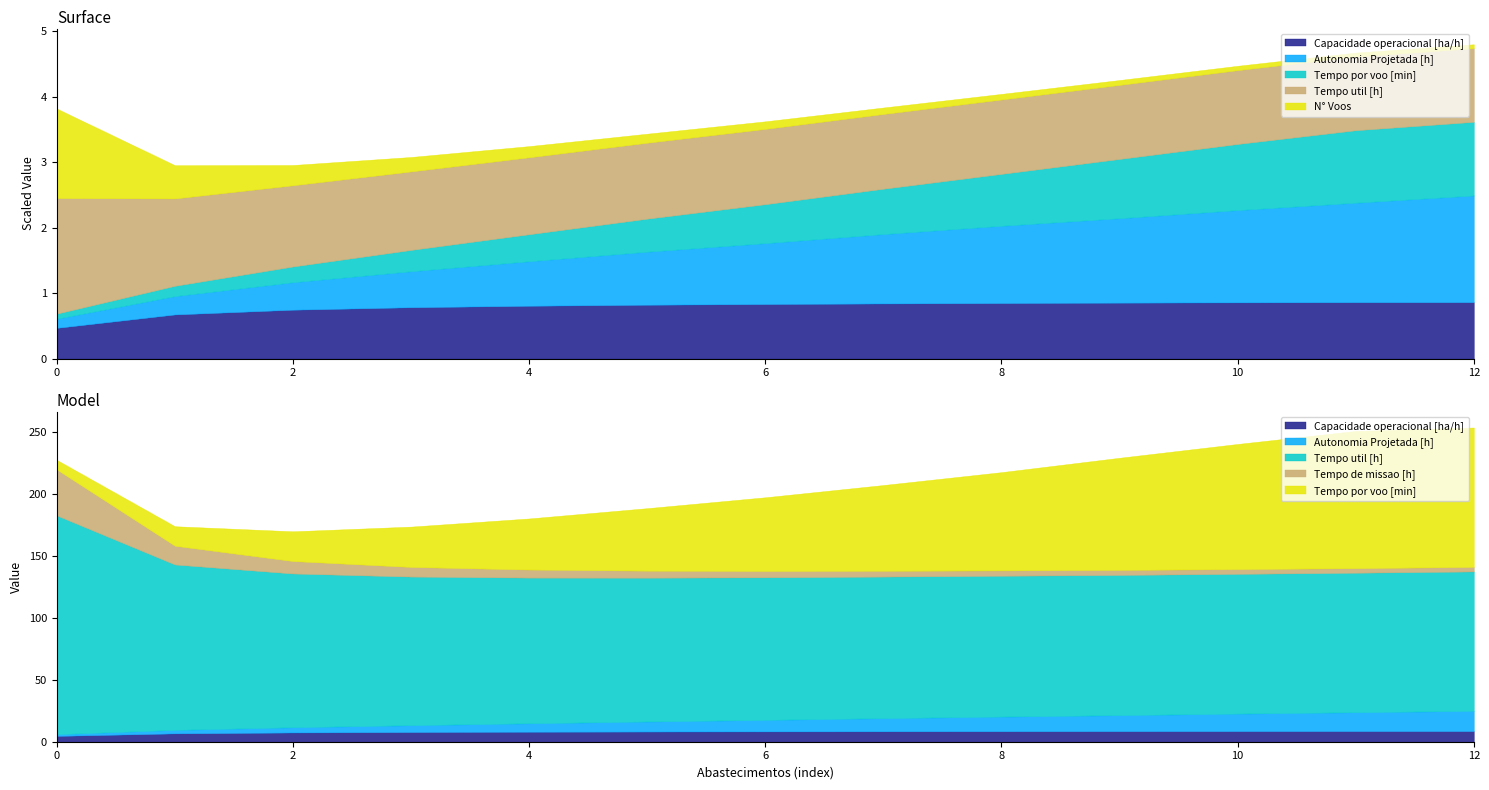

The Tempo por voo [min] series shows 13.2 at 5. True or false?

False